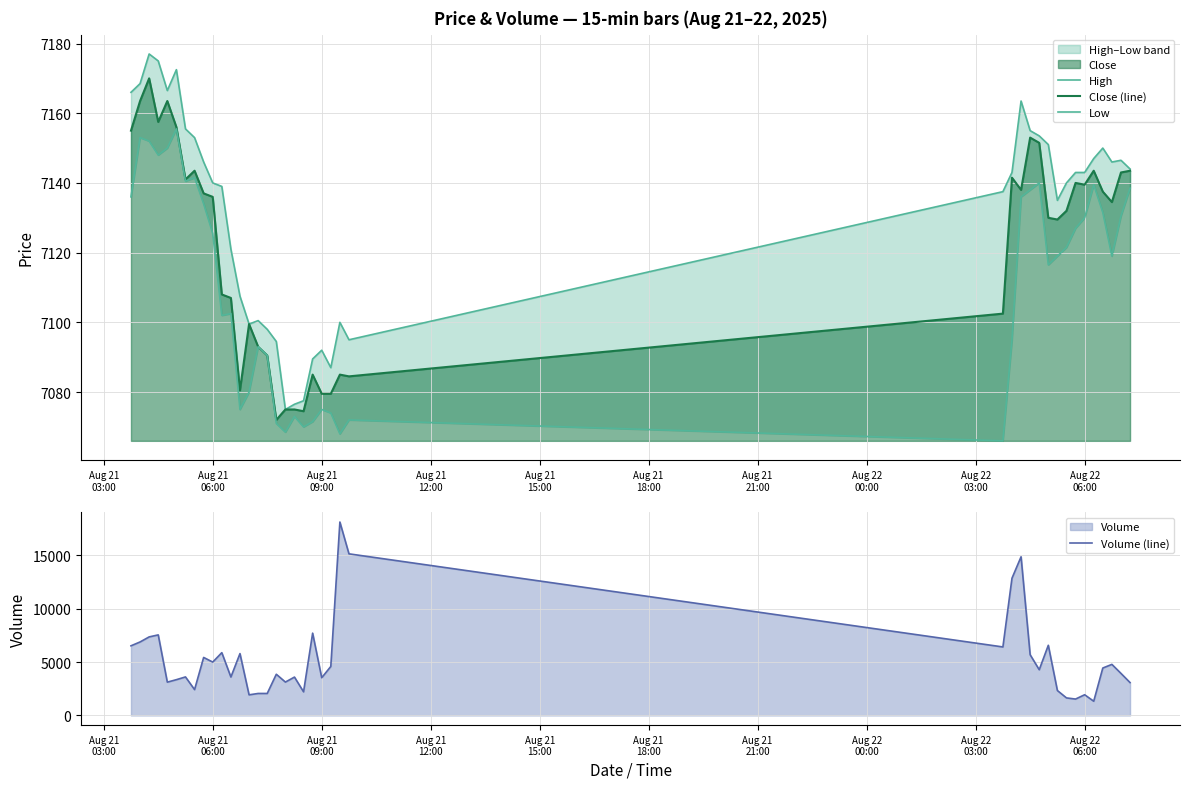

What is the highest value of the Close (line) series?

7170.0